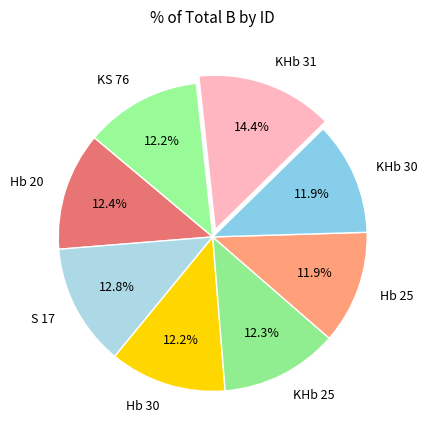

What percentage is the KHb 31 slice, to the nearest percent?

14%